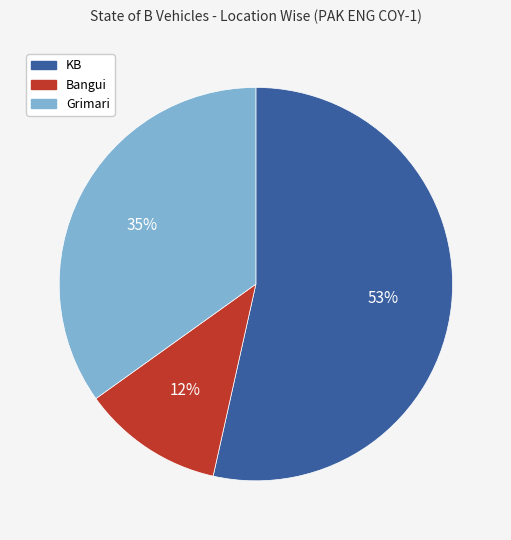

Which category accounts for the majority?

KB